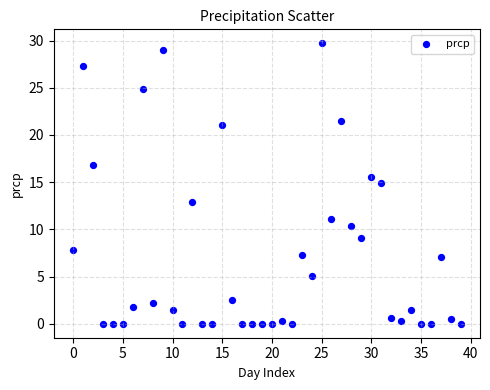

What is the range of Y values (max minus min)?

29.7